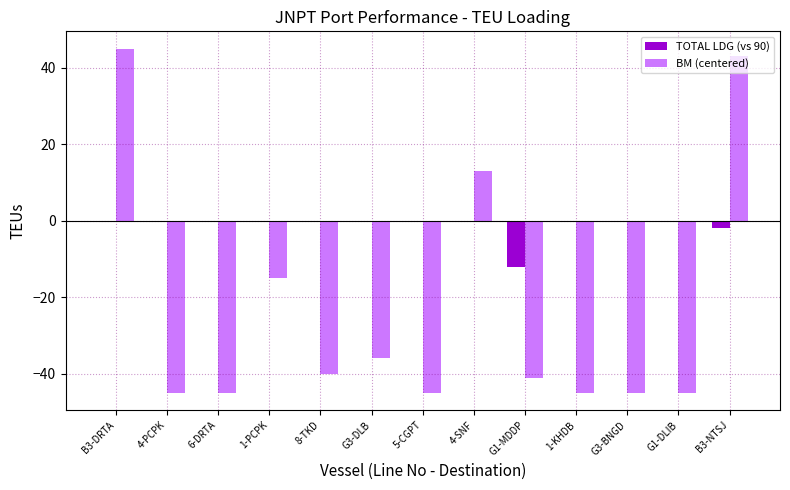

Reading right to left, what are all the values shown in this chart?

TOTAL LDG (vs 90): B3-NTSJ=-2	G1-DLIB=0	G3-BNGD=0	1-KHDB=0	G1-MDDP=-12	4-SNF=0	5-CGPT=0	G3-DLB=0	8-TKD=0	1-PCPK=0	6-DRTA=0	4-PCPK=0	B3-DRTA=0
BM (centered): B3-NTSJ=43	G1-DLIB=-45	G3-BNGD=-45	1-KHDB=-45	G1-MDDP=-41	4-SNF=13	5-CGPT=-45	G3-DLB=-36	8-TKD=-40	1-PCPK=-15	6-DRTA=-45	4-PCPK=-45	B3-DRTA=45